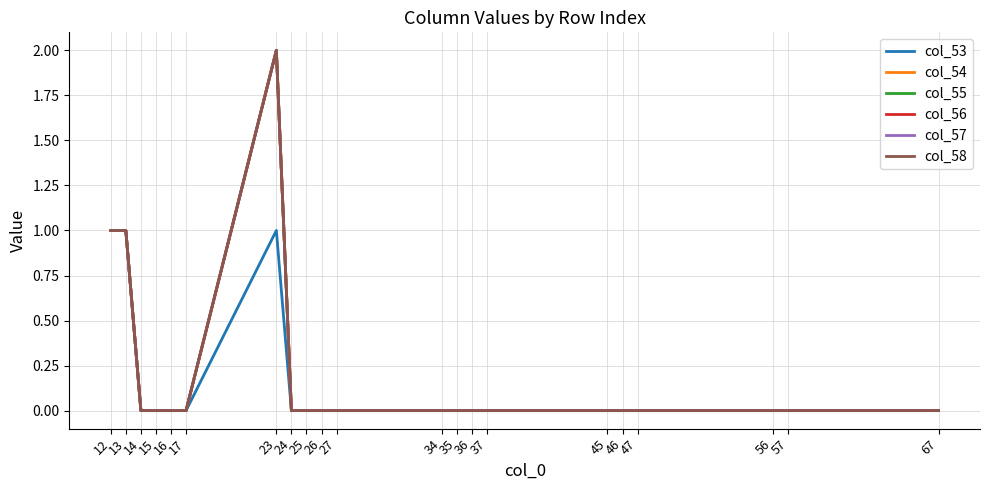

True or false: col_57 and col_58 intersect in this chart.

False